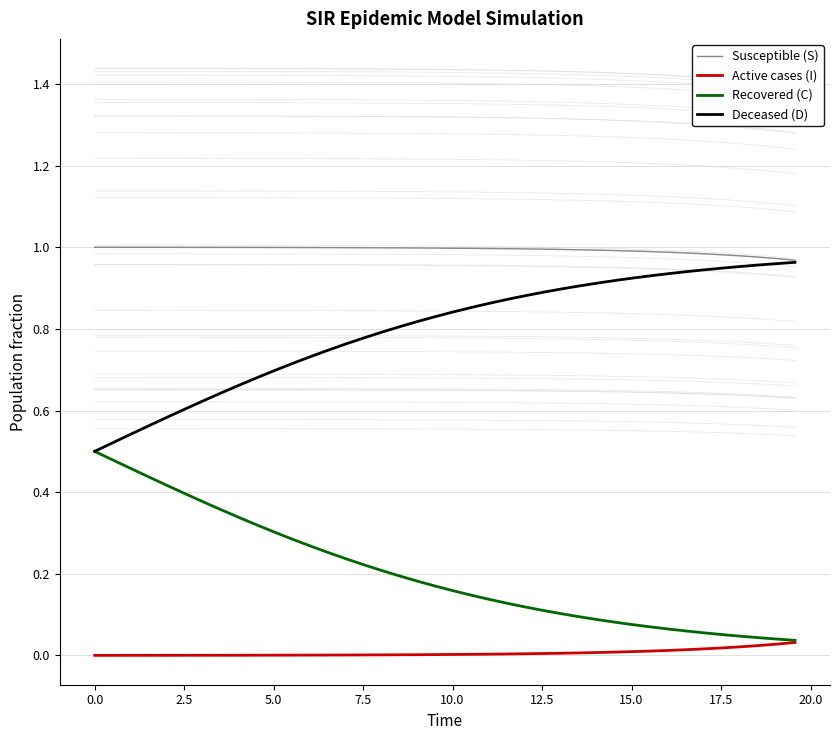

True or false: Susceptible (S) and Active cases (I) cross at least once.

False